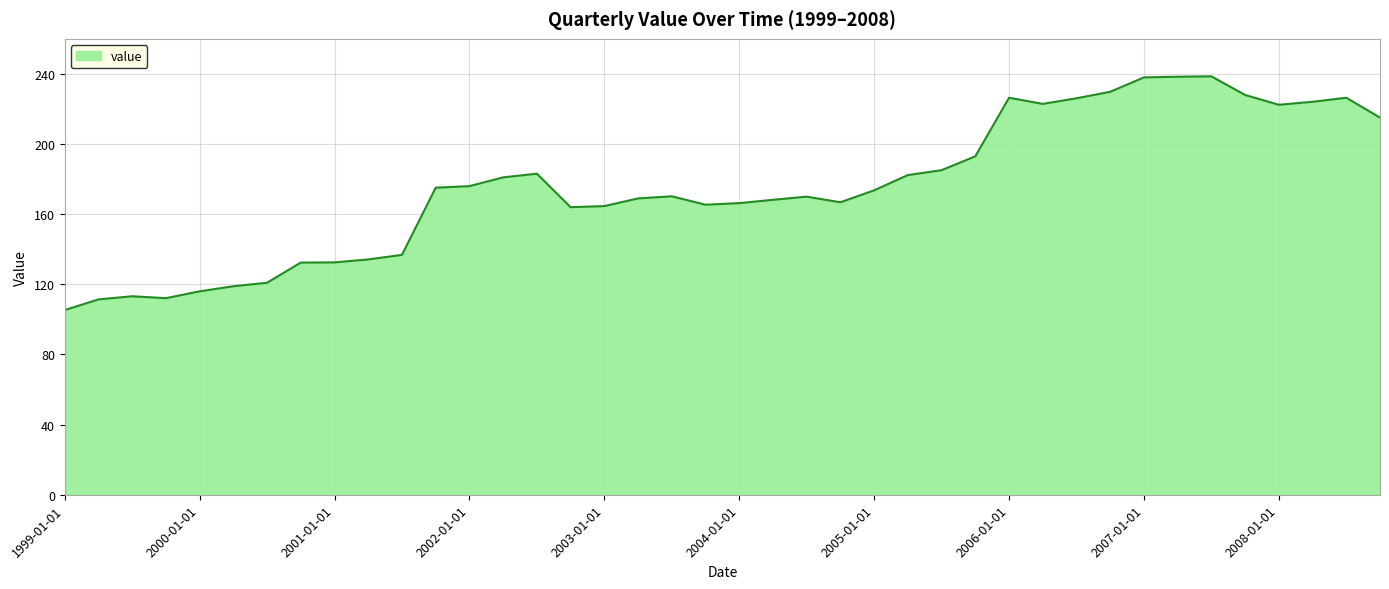

What is the greatest value displayed?

238.6